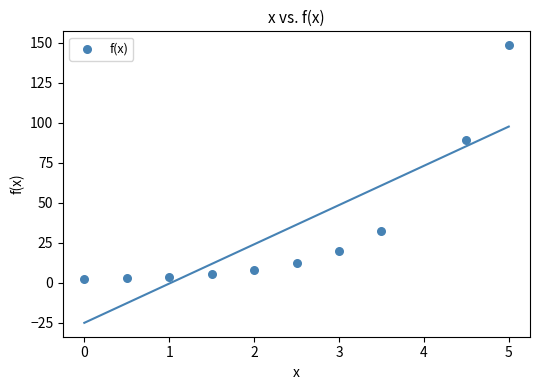

What is the average Y value?

32.5